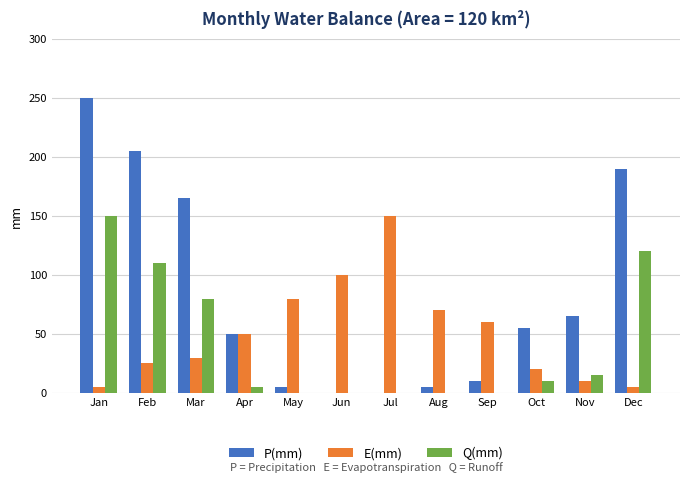

How many series are shown in this chart?

3